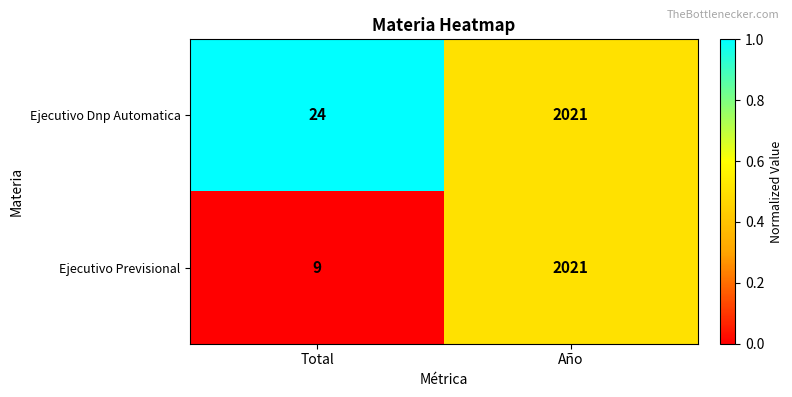

What is the approximate value of Ejecutivo Previsional at Total?

9